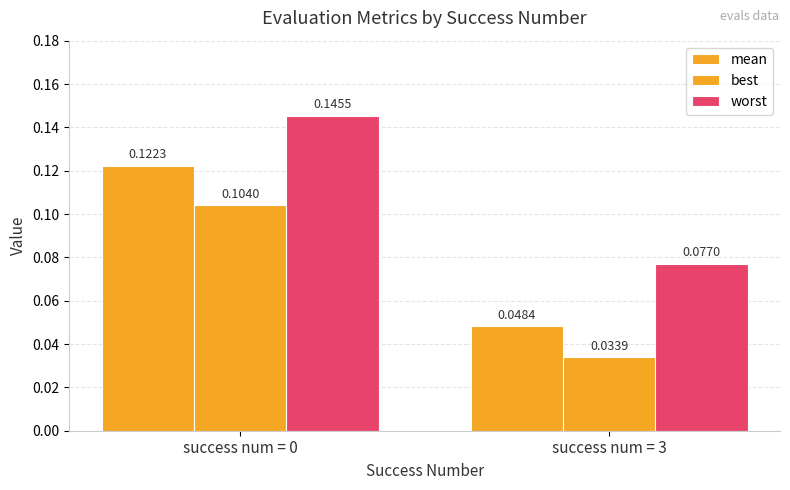

At which category is the sum across all series the highest?

success num = 0